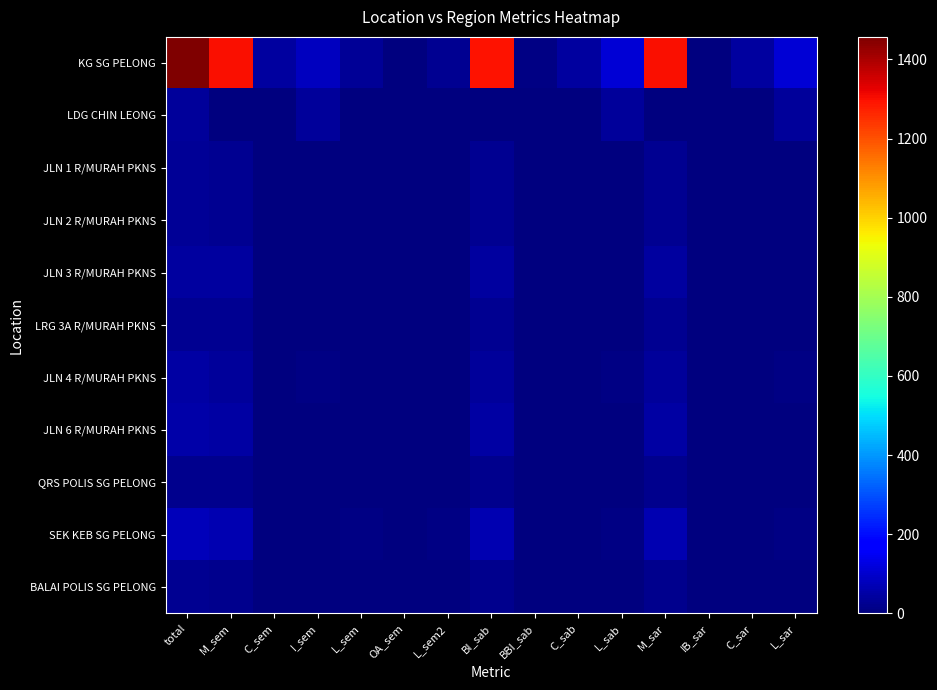

At which category does the chart reach its minimum across all series?

M_sem